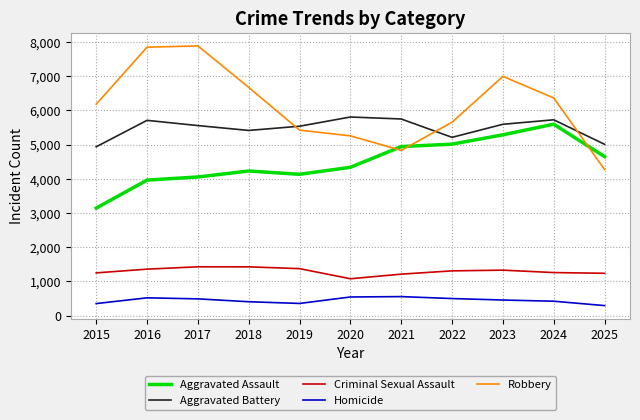

What is the minimum value for Aggravated Battery?

4938